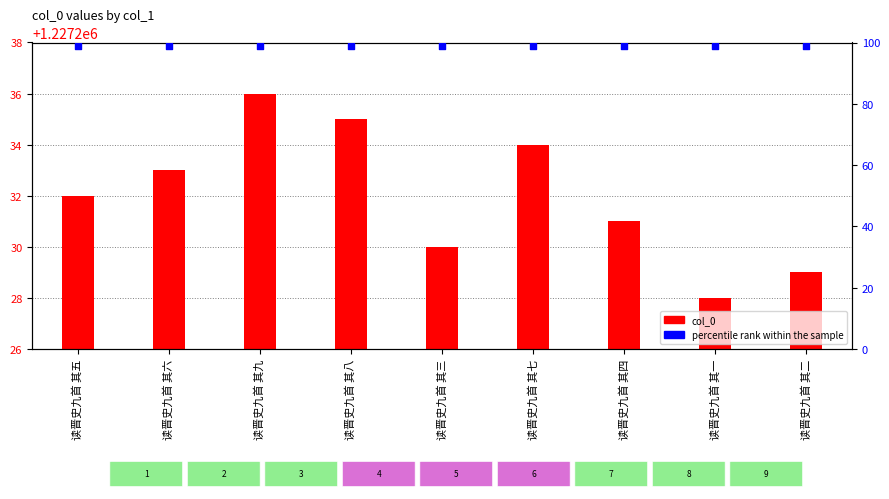

At how many categories does at least one series exceed 642270?

9